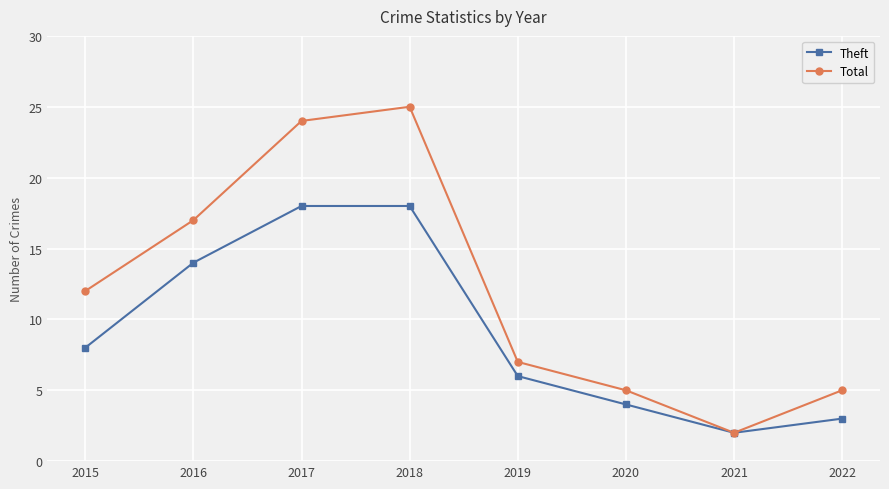

What are all the series names shown in the legend?

Theft, Total